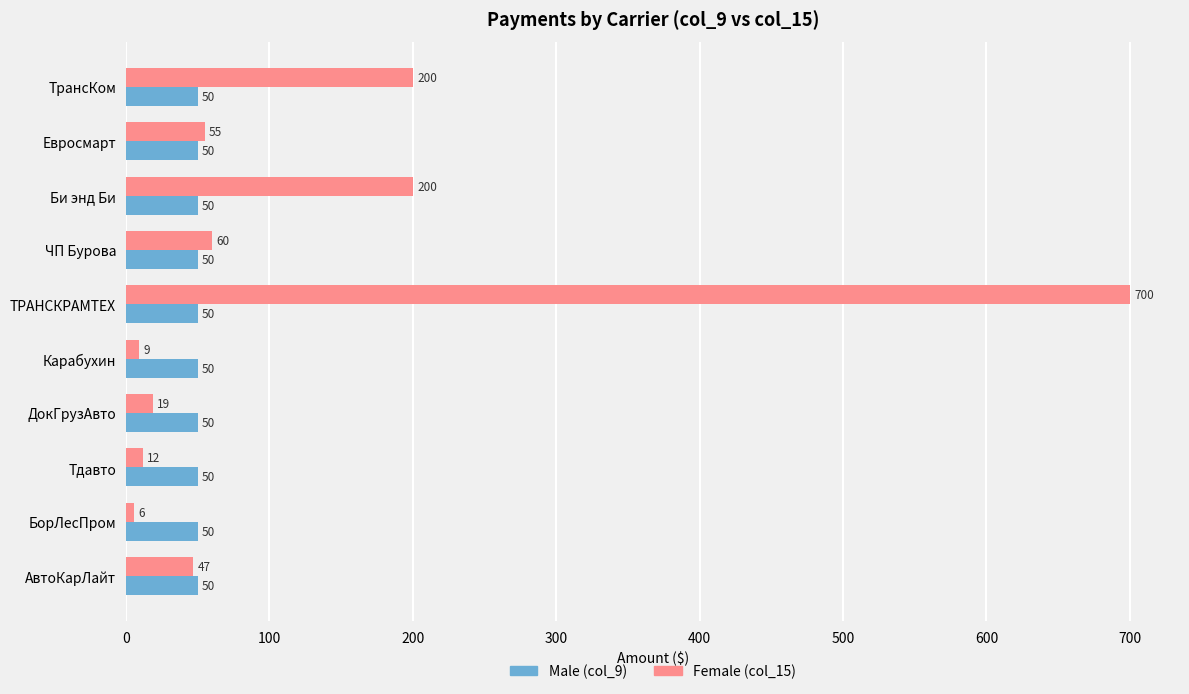

What is the greatest value displayed?

700